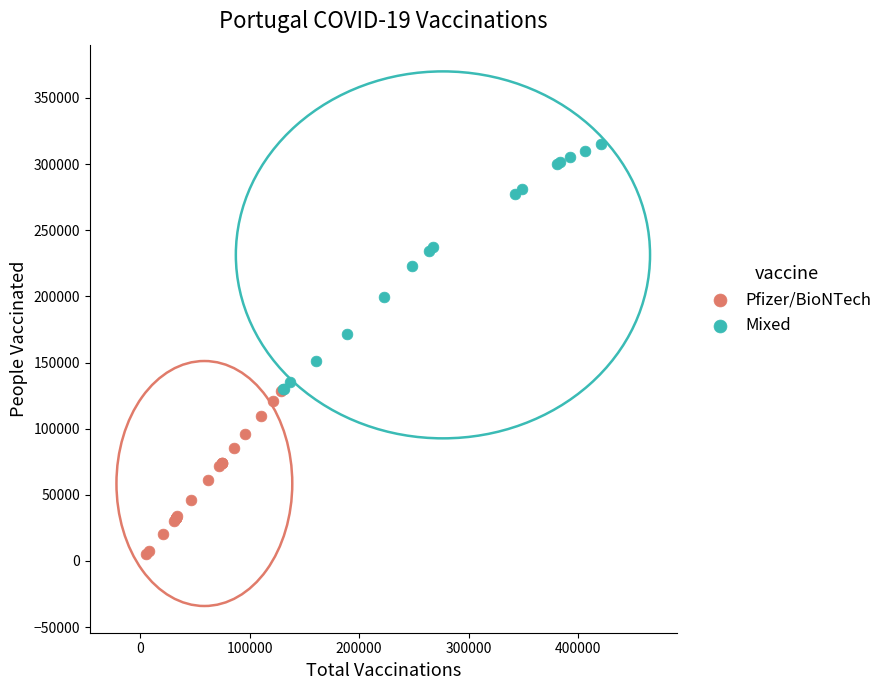

Which series has the widest spread of Y values?

Mixed